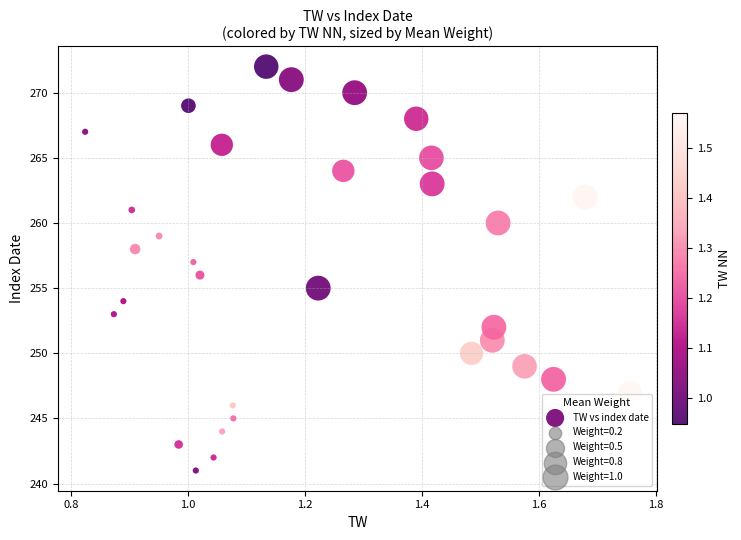

What is the range of Y values (max minus min)?

31